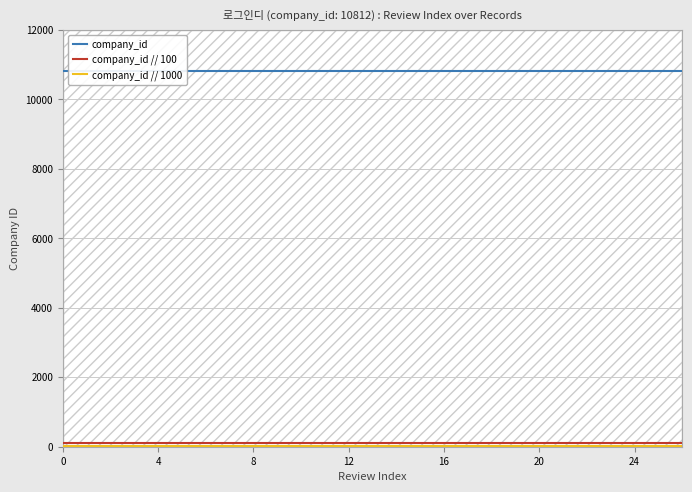

True or false: company_id has more than 1 points higher than both neighbors.

False